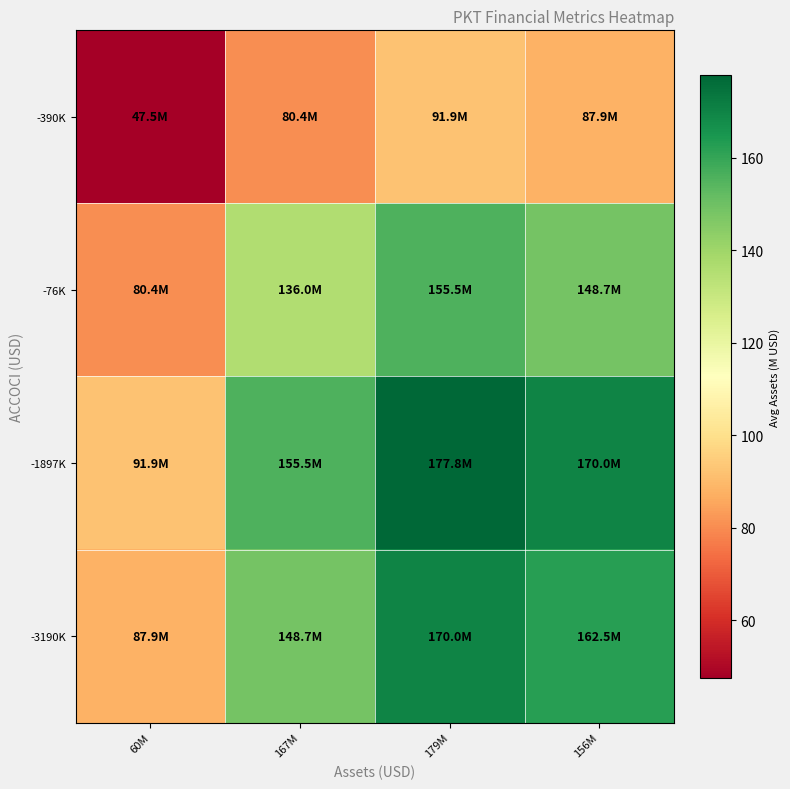

Reading left to right, transcribe all the data shown in this chart.

-390K: 60M=47.5	167M=80.4	179M=91.9	156M=87.9
-76K: 60M=80.4	167M=136.0	179M=155.5	156M=148.7
-1897K: 60M=91.9	167M=155.5	179M=177.8	156M=170.0
-3190K: 60M=87.9	167M=148.7	179M=170.0	156M=162.5